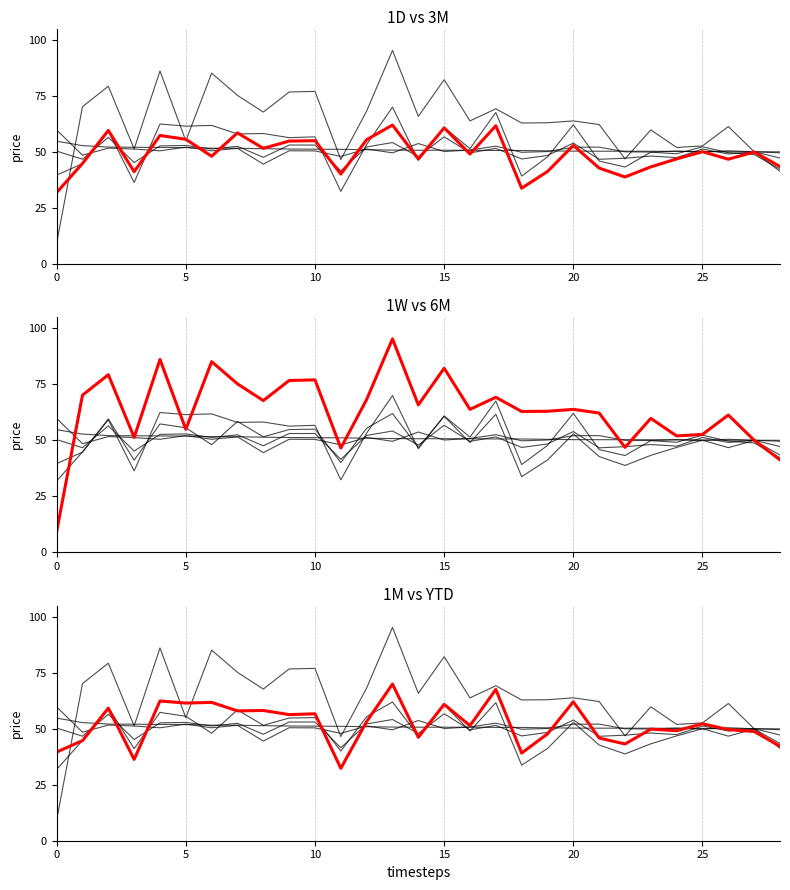

At which category is the sum across all series the highest?

13